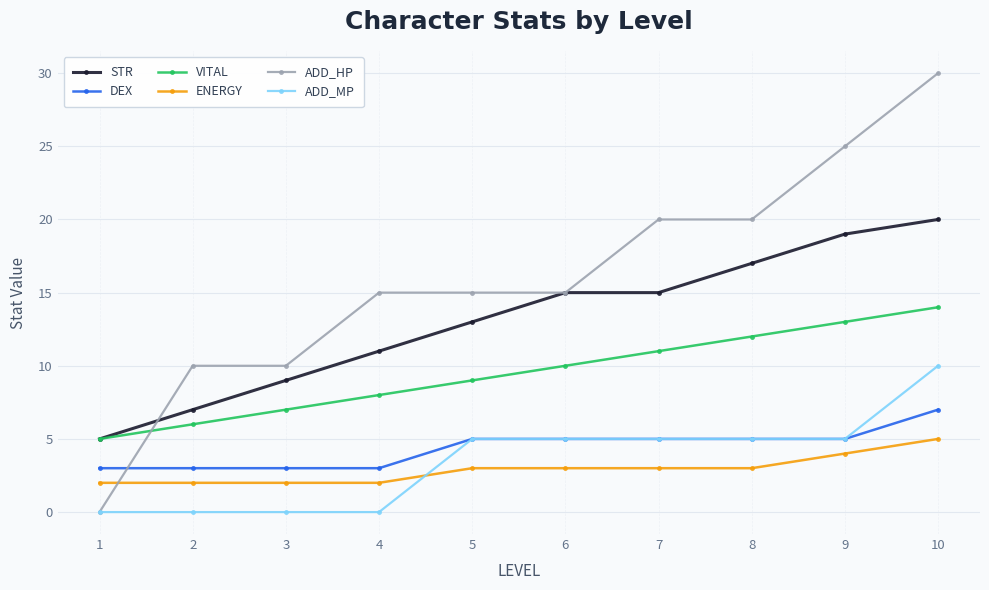

Reading left to right, extract all data points from this chart.

STR: 5	7	9	11	13	15	15	17	19	20
DEX: 3	3	3	3	5	5	5	5	5	7
VITAL: 5	6	7	8	9	10	11	12	13	14
ENERGY: 2	2	2	2	3	3	3	3	4	5
ADD_HP: 0	10	10	15	15	15	20	20	25	30
ADD_MP: 0	0	0	0	5	5	5	5	5	10